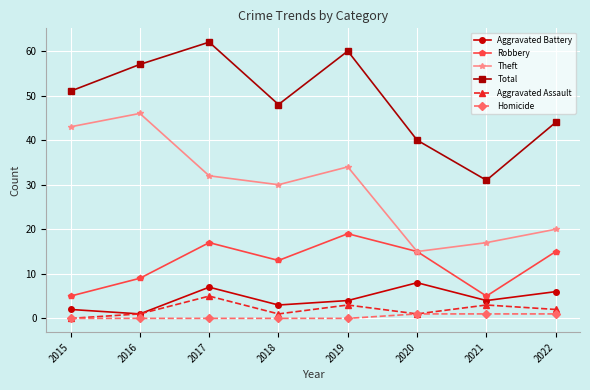

Reading left to right, list all the values displayed in this chart.

Aggravated Battery: 2	1	7	3	4	8	4	6
Robbery: 5	9	17	13	19	15	5	15
Theft: 43	46	32	30	34	15	17	20
Total: 51	57	62	48	60	40	31	44
Aggravated Assault: 0	1	5	1	3	1	3	2
Homicide: 0	0	0	0	0	1	1	1